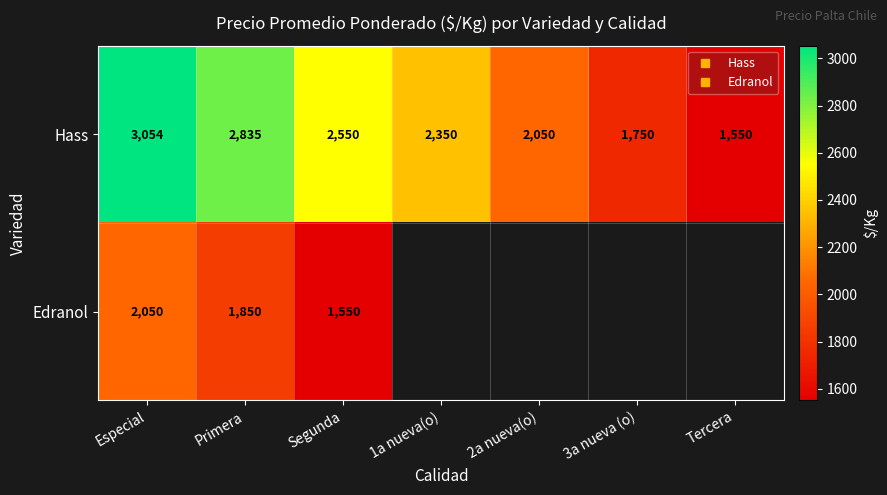

True or false: Hass has a value of 3179.5 at 1a nueva(o).

False